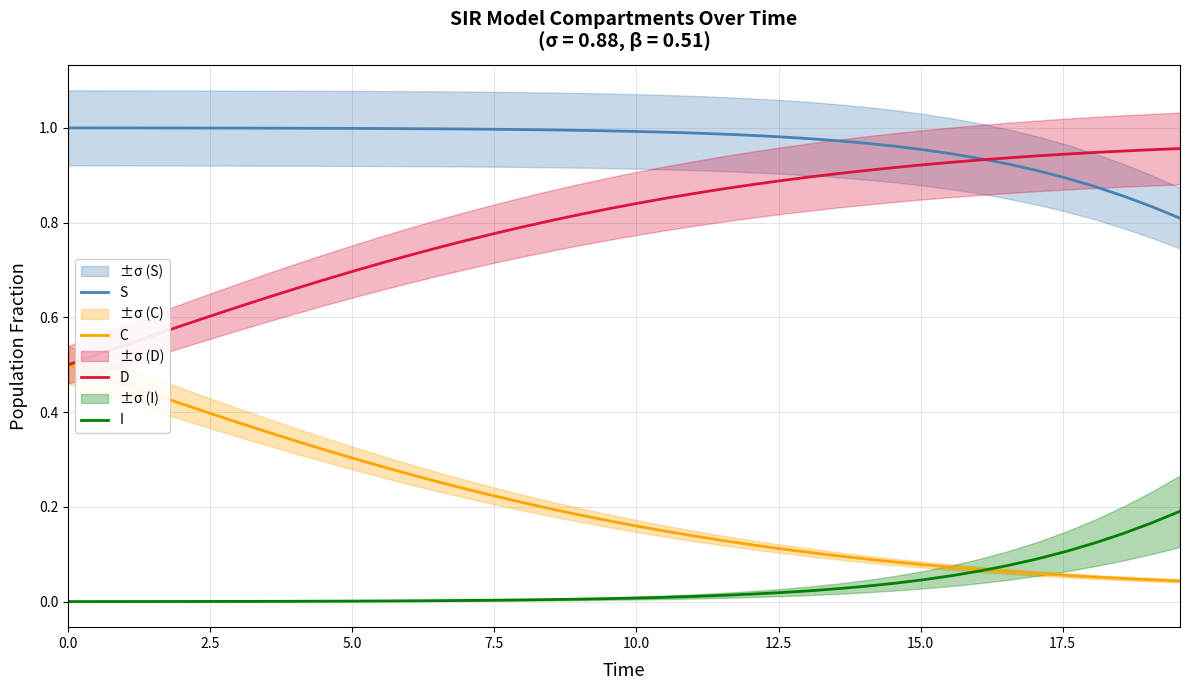

True or false: I and D intersect in this chart.

False